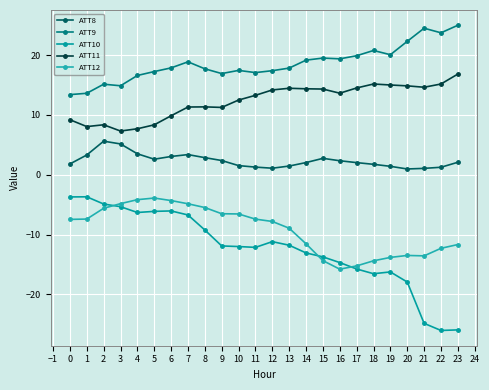

How many interior local valleys does the ATT9 series have?

6